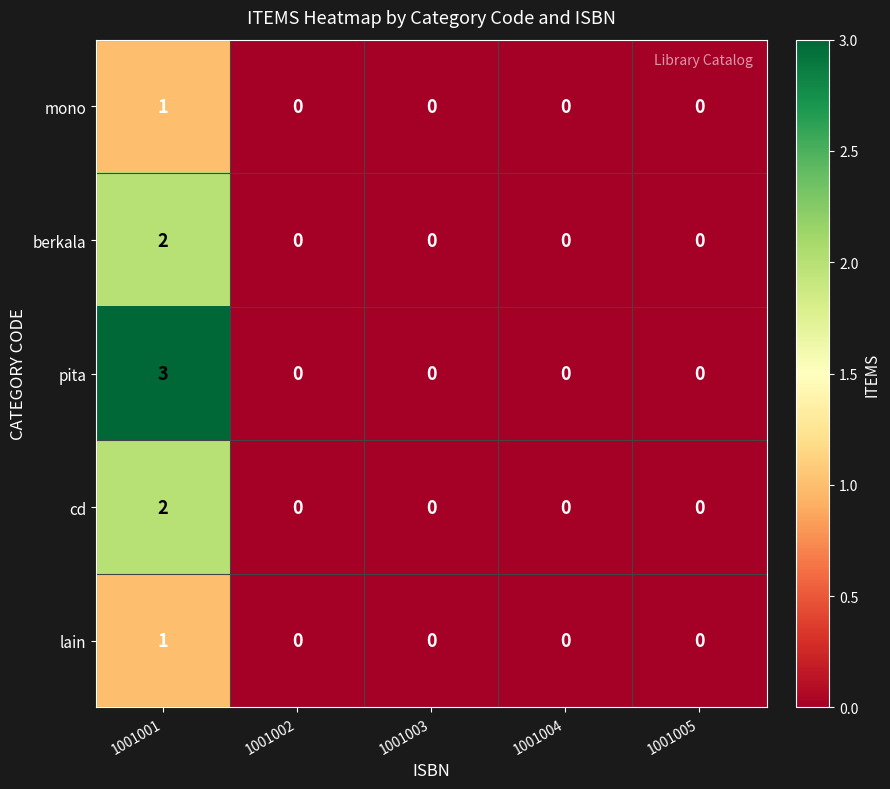

What is the sum of all pita values?

3